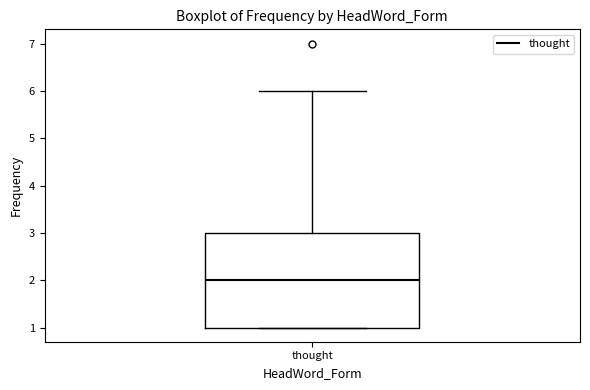

Read this box plot against the y-axis: the position of the median line, the range covered by the box, and the ends of both whiskers. The values are not printed on the chart, so give them approximately, as read against the axis.

median 2, box 1 to 3, whiskers 1 to 6